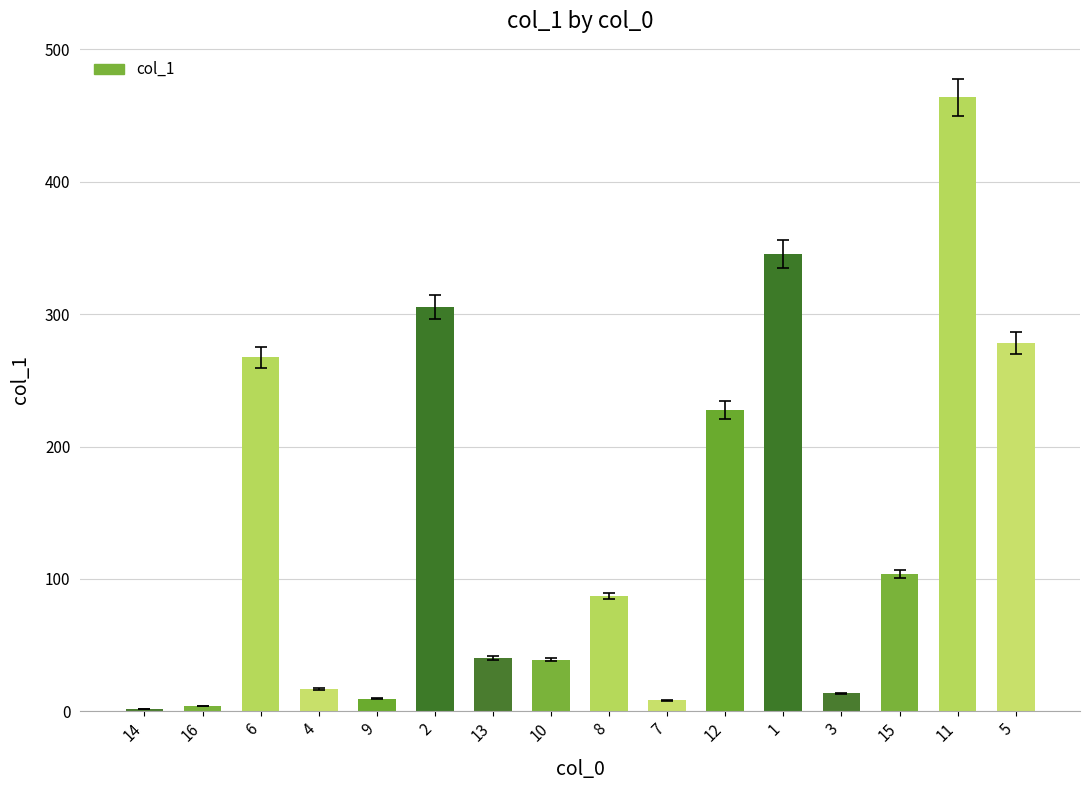

What is the difference between the second highest and second lowest values?

341.1